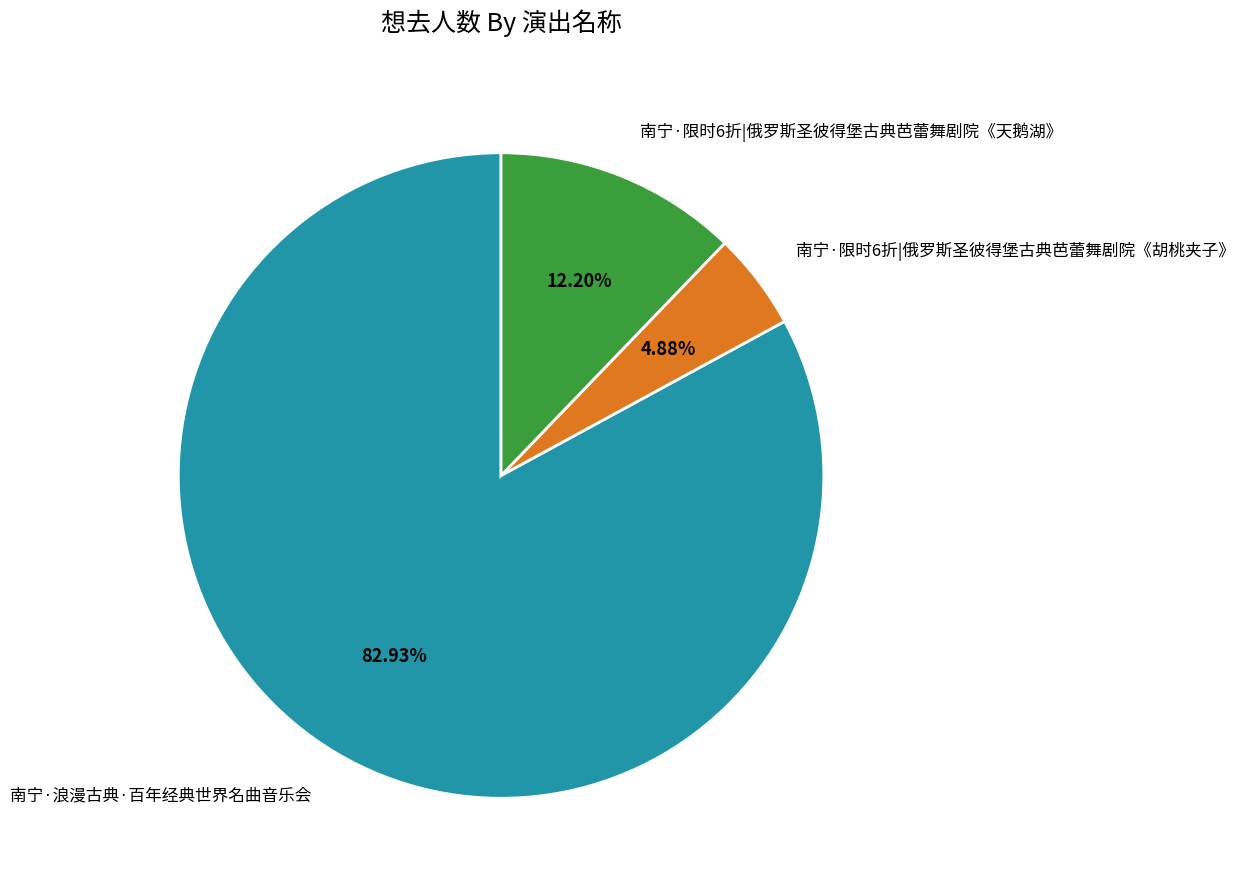

To the nearest percent, what percentage of the pie is 南宁·限时6折|俄罗斯圣彼得堡古典芭蕾舞剧院《天鹅湖》?

12%